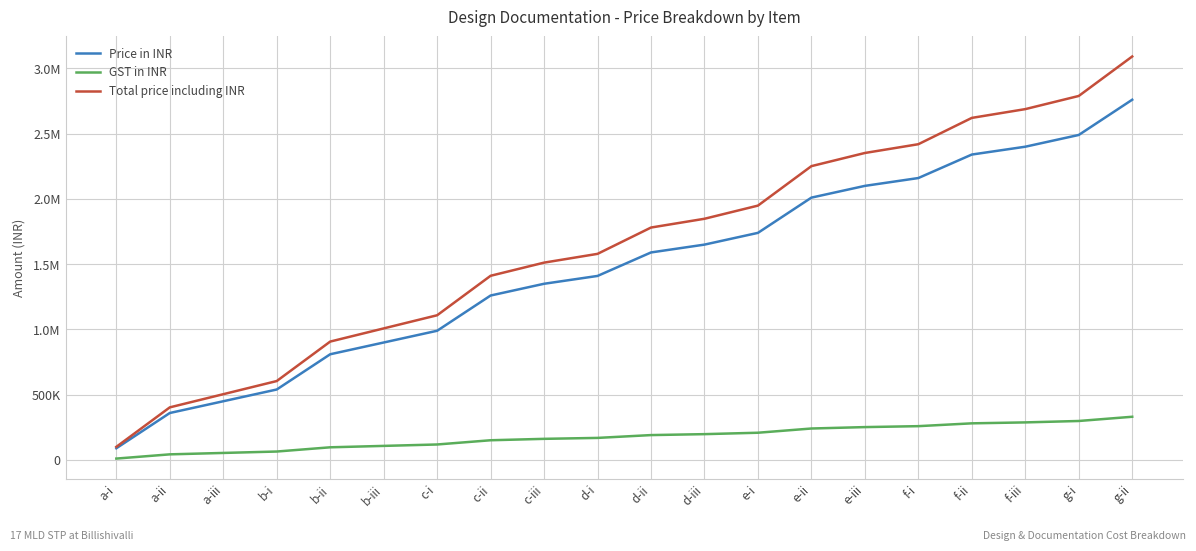

What is the value of the GST in INR point at the 7th from the left?

118800